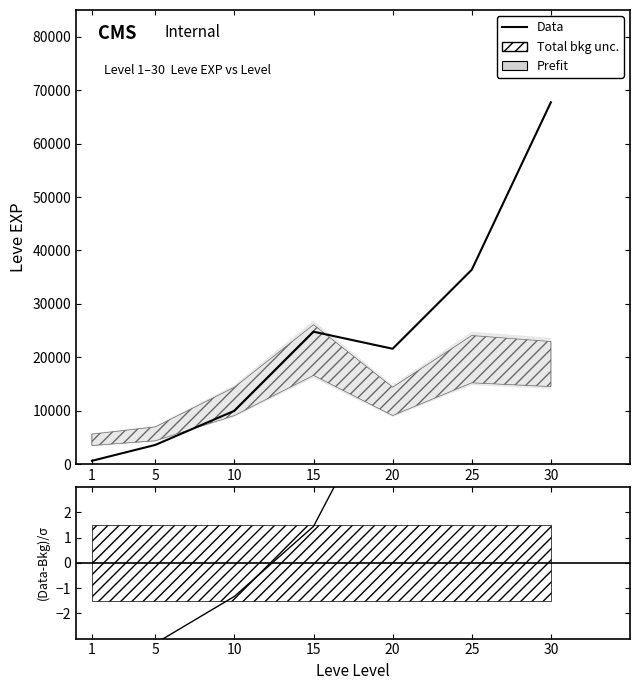

What is the value of the 3rd point from the left?

-1.3